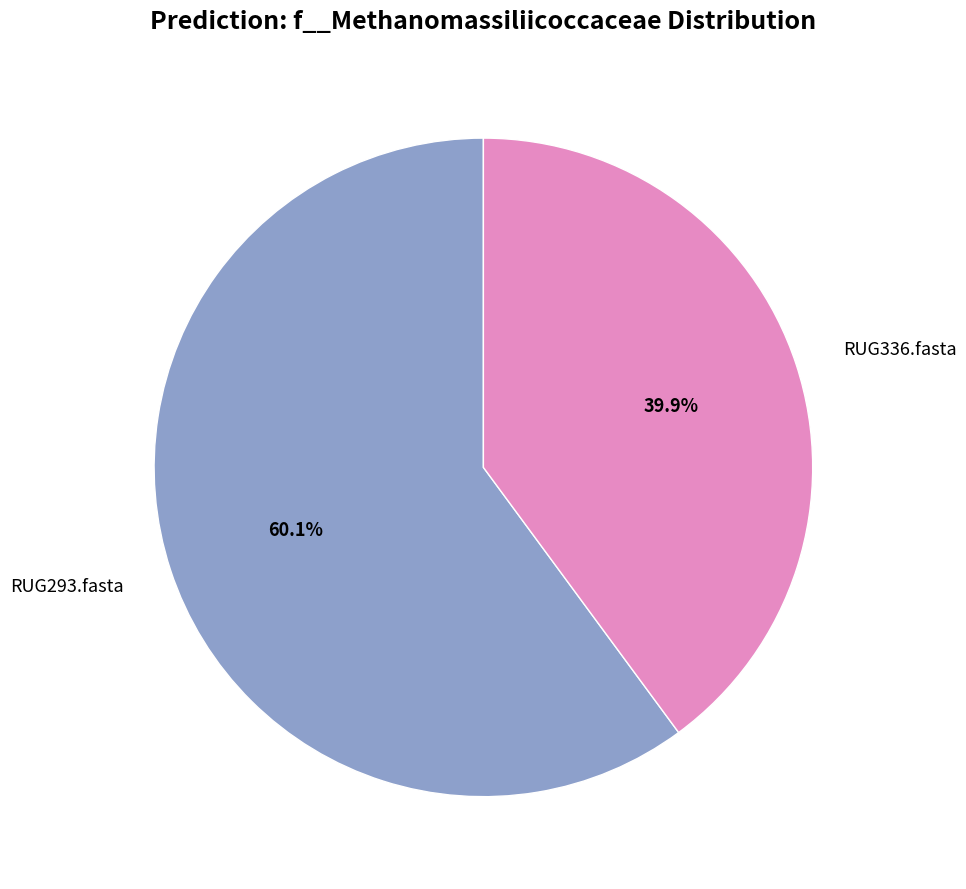

Combined, what portion of the pie is RUG336.fasta and RUG293.fasta?

100.0%